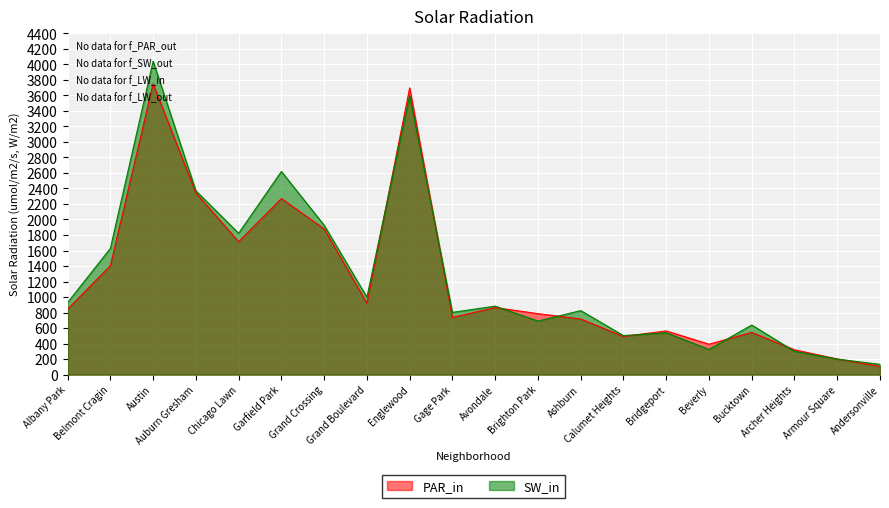

At which category does SW_in reach its first local peak?

Austin